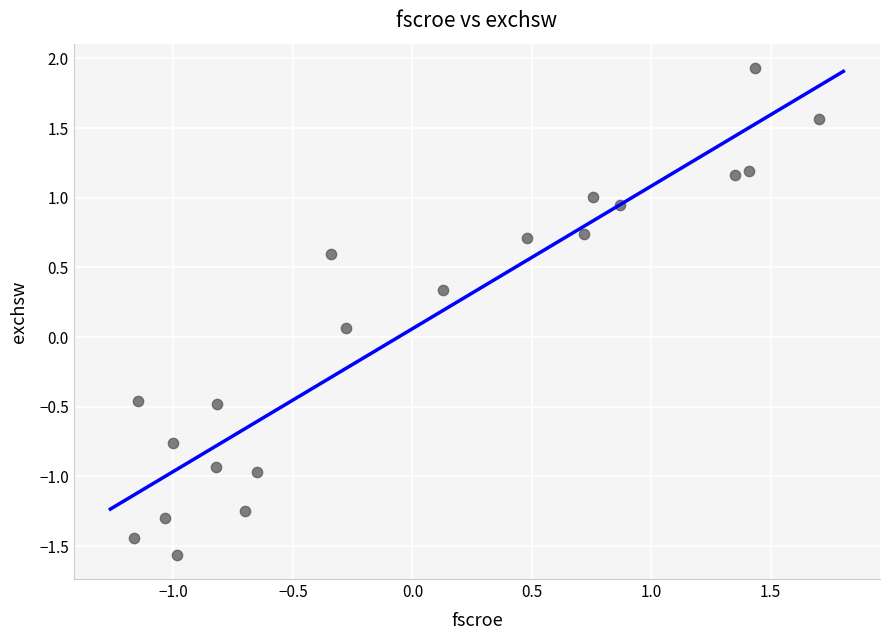

What is the range of X values (max minus min)?

2.9